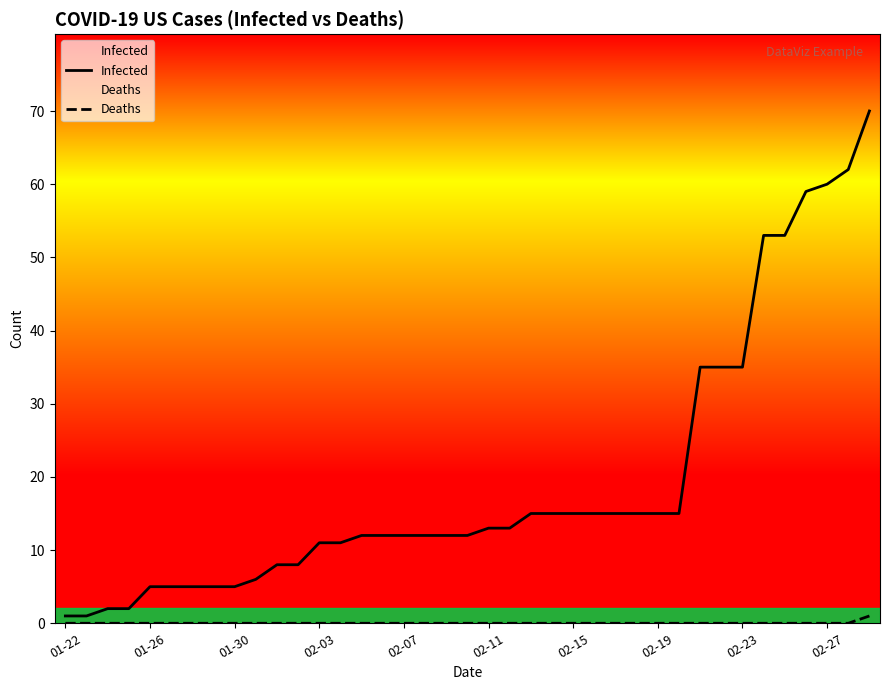

True or false: Infected has more than 2 interior local peaks.

False